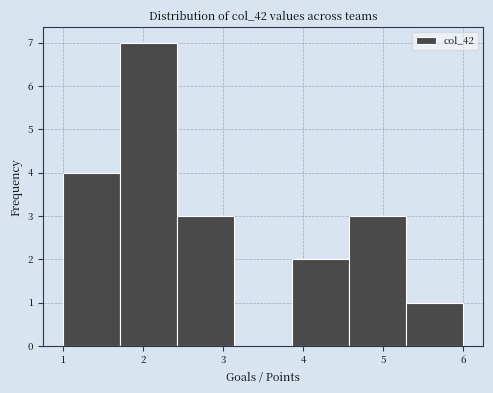

Over which range of the x-axis is the bar tallest?

1.7 to 2.4